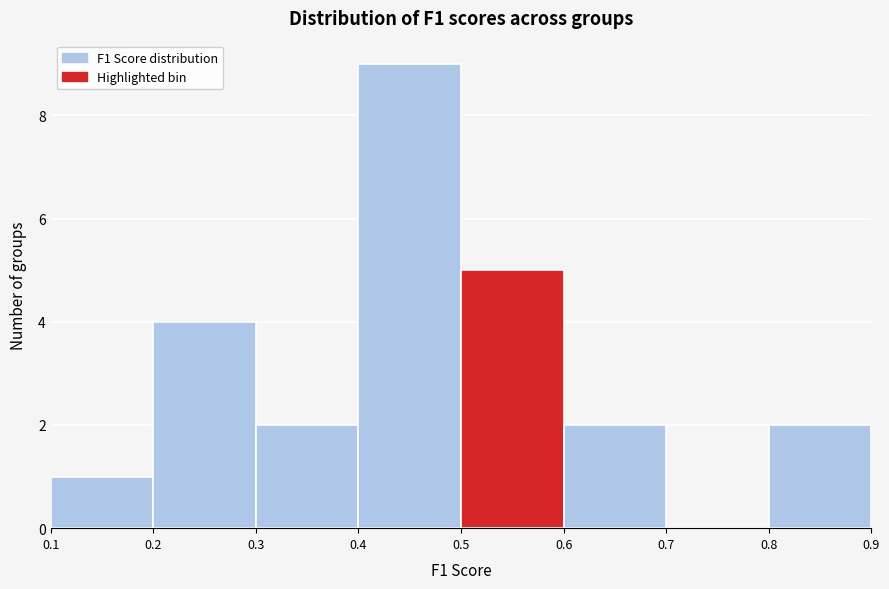

Which range on the x-axis has the tallest bar?

0.4 to 0.5